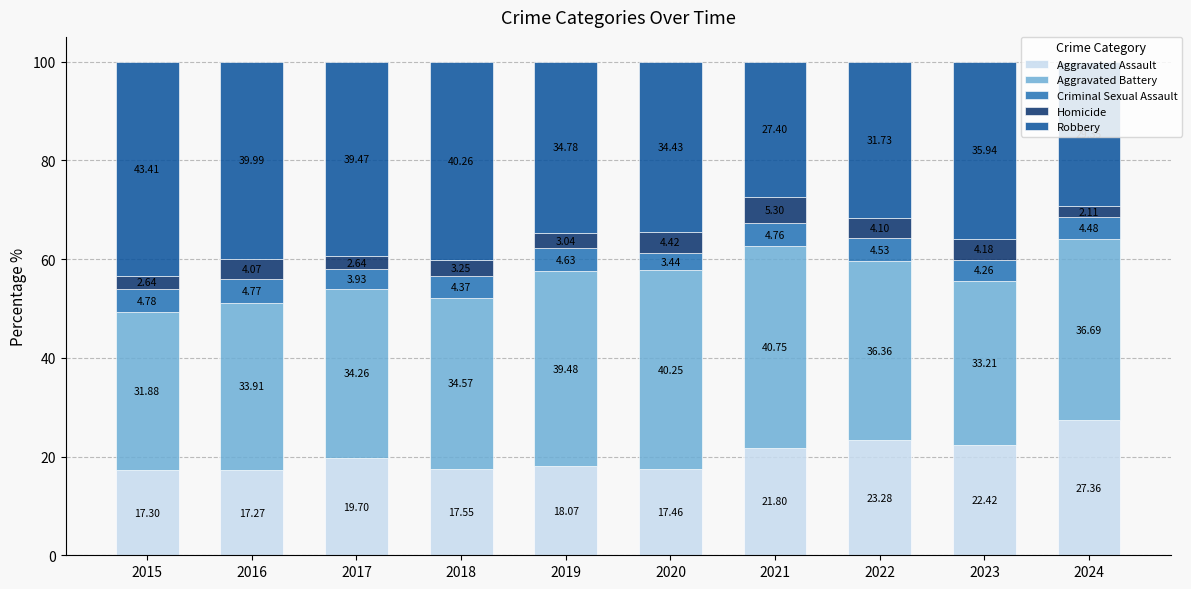

Does the chart contain stacked bars?

Yes